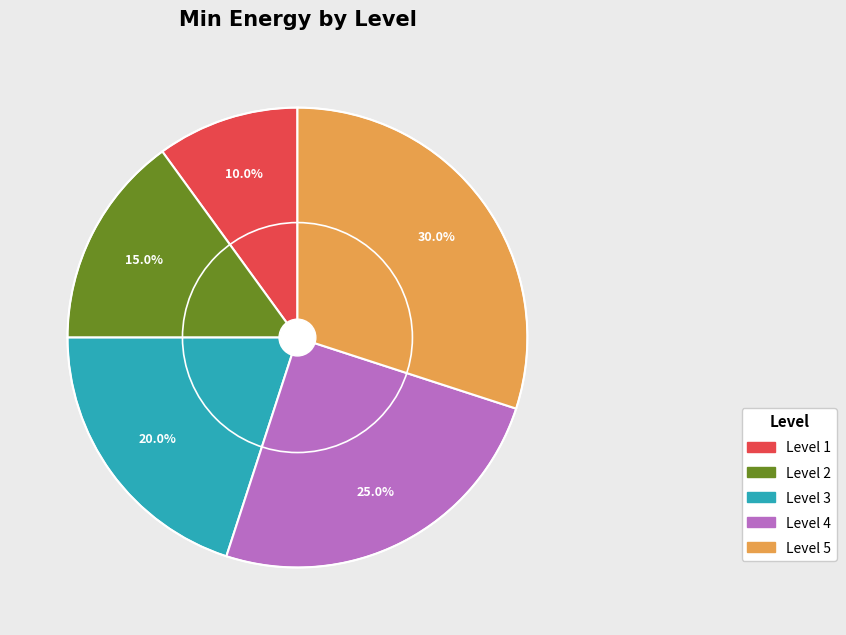

How many slices are in this pie chart?

5